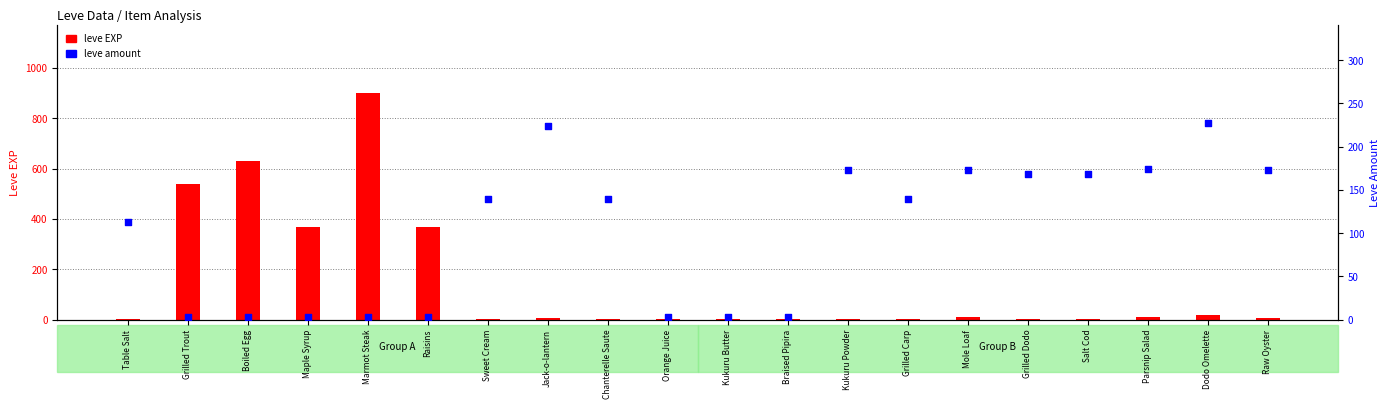

Which series has the widest spread of Y values?

leve EXP